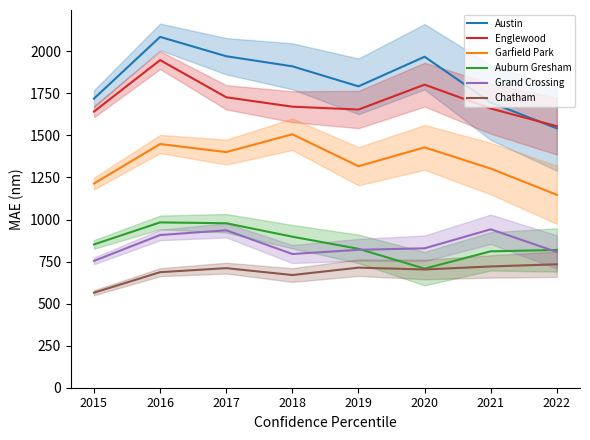

True or false: Chatham and Grand Crossing intersect in this chart.

False